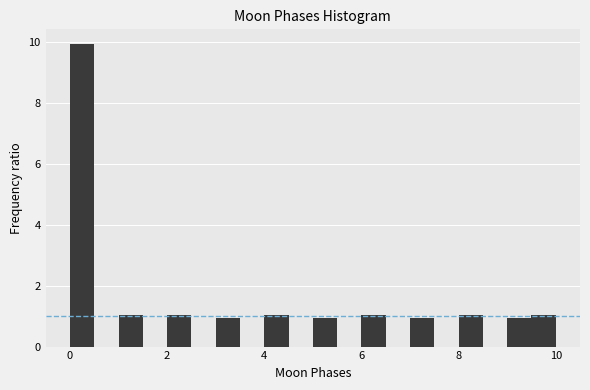

Around what value on the x-axis is the tallest bar? Give the approximate position of its centre, as read against the axis.

0.2